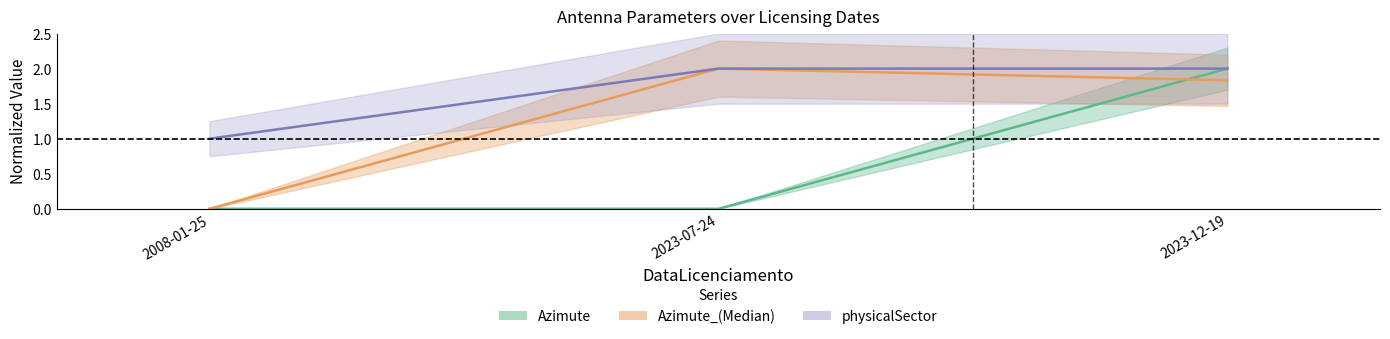

Reading left to right, list all the values displayed in this chart.

Azimute: 2008-01-25=0.0	2023-07-24=0.0	2023-12-19=2.0
Azimute_Median: 2008-01-25=0.0	2023-07-24=2.0	2023-12-19=1.8
physicalSector: 2008-01-25=1.0	2023-07-24=2.0	2023-12-19=2.0